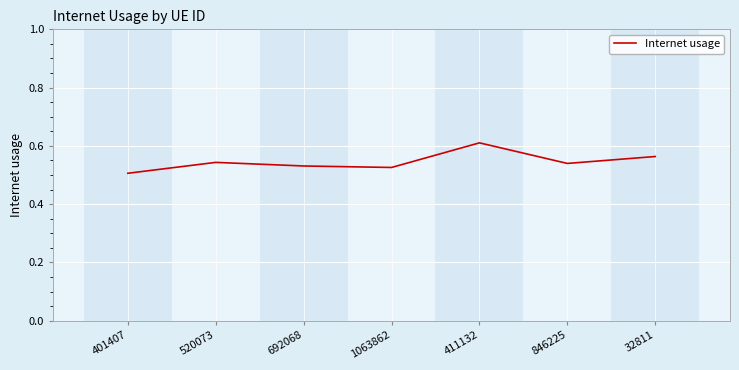

Is it true that the value at 401407 is 0.8?

False